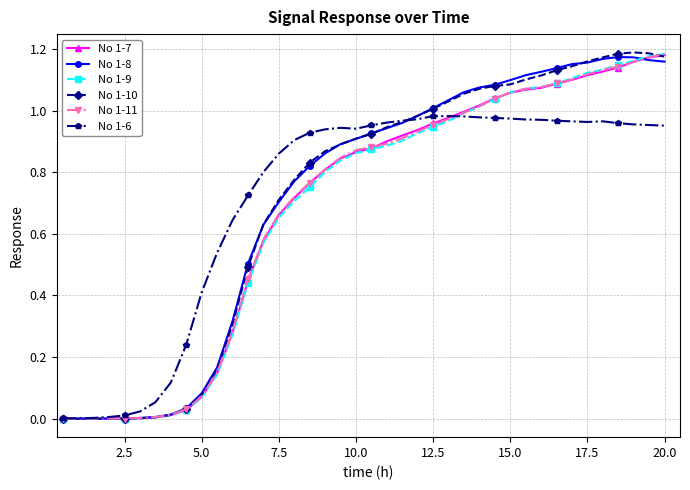

After their last crossing, which series has the higher values: No 1-9 or No 1-10?

No 1-9